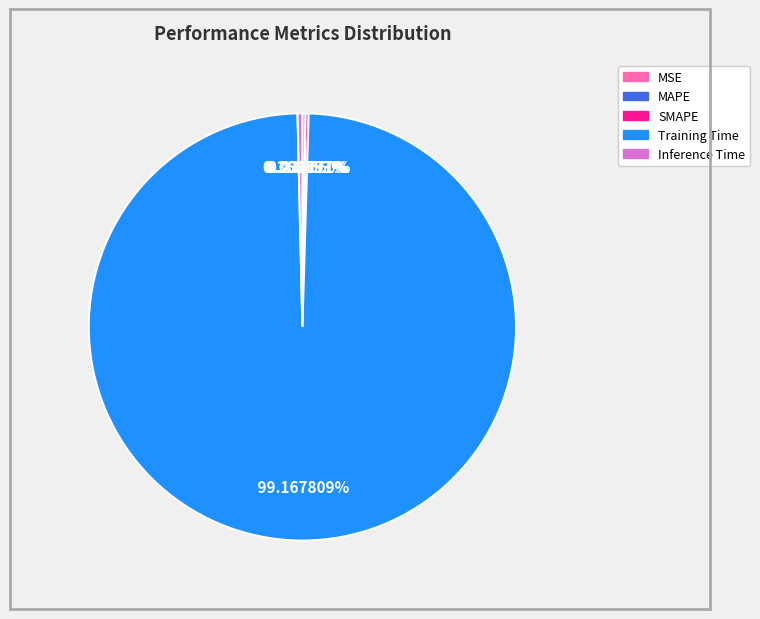

Which category has the biggest portion of the pie?

Training Time